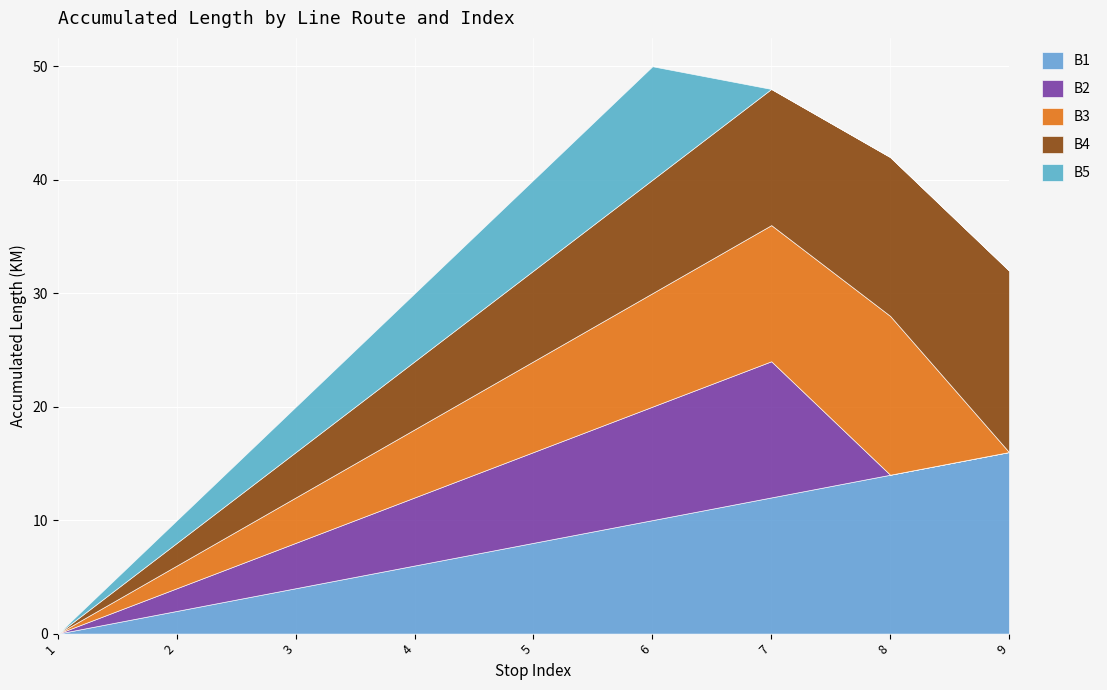

At how many categories does at least one series exceed 4?

6